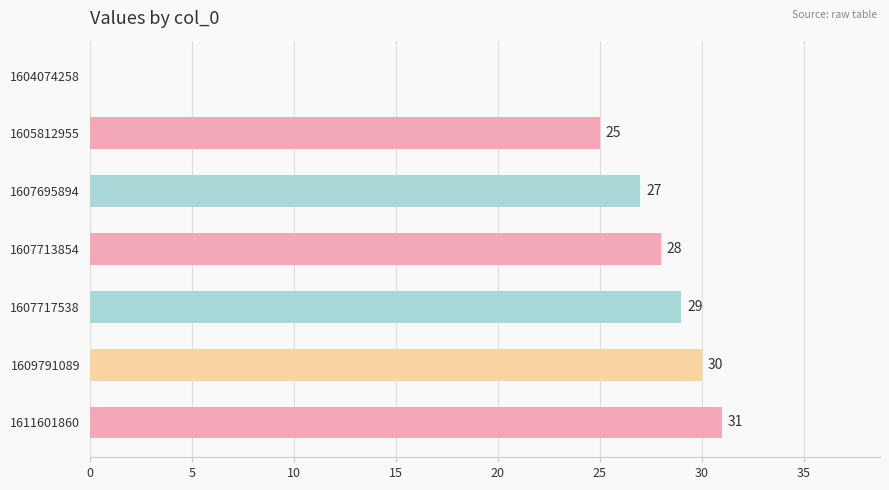

Is it true that the value at 1607713854 is 28?

True